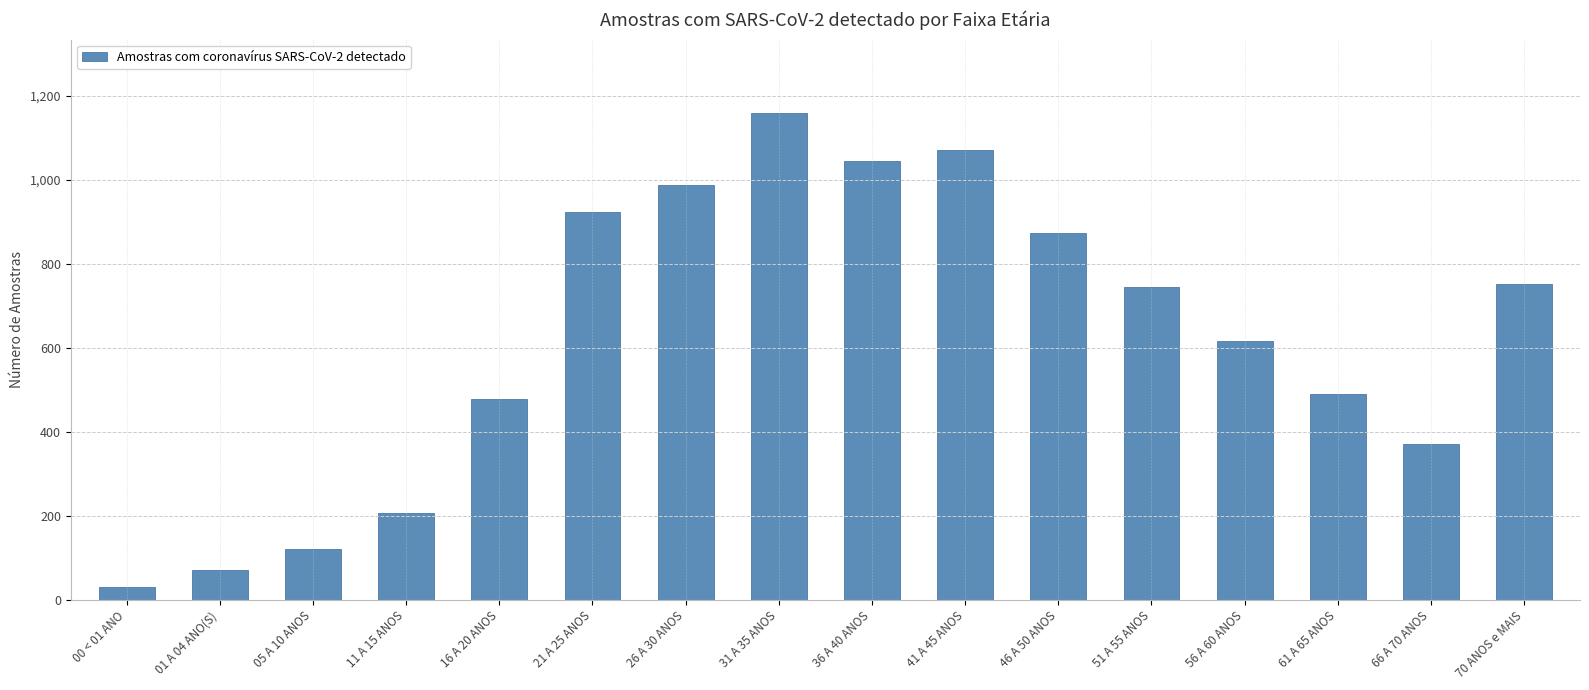

The value at 36 A 40 ANOS is 692. True or false?

False